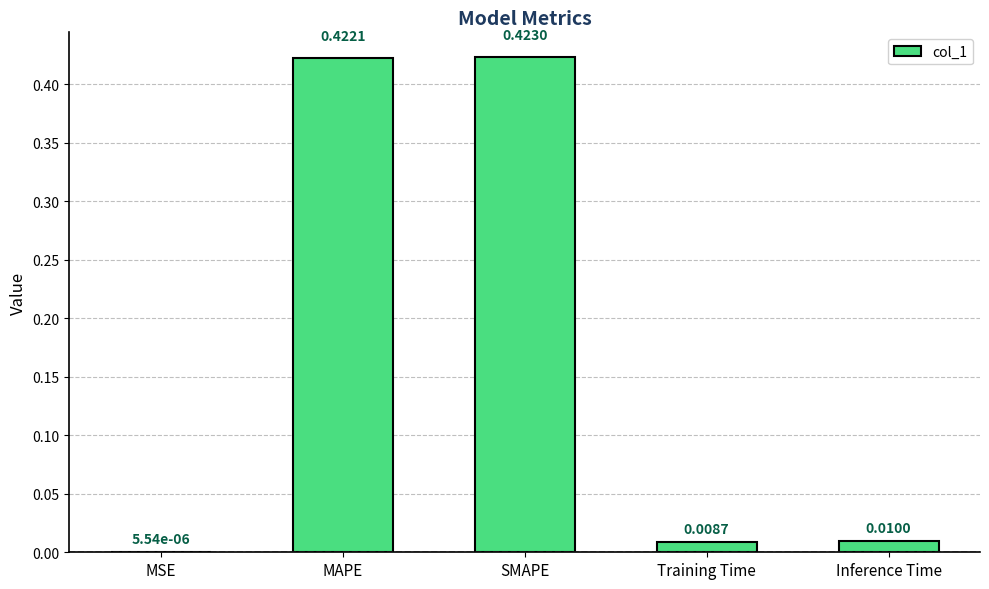

At which label is the value closest to 0?

MSE